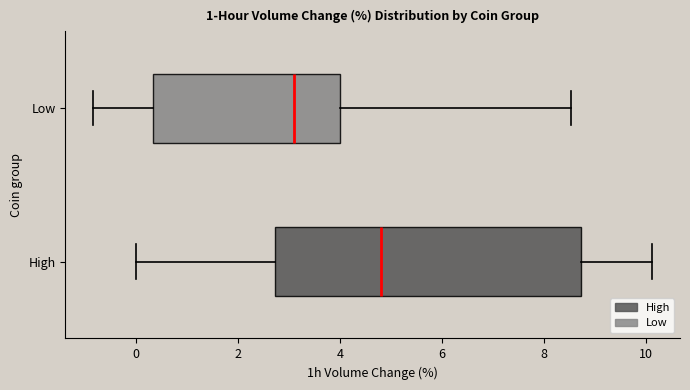

Reading bottom to top, read every box against the x-axis: the position of its median line, the range the box covers, and the ends of its whiskers. The values are not printed on the chart, so give them approximately, as read against the axis.

High: median 4.8, box 2.8 to 8.8, whiskers 0.0 to 10.2
Low: median 3.2, box 0.4 to 4.0, whiskers -0.8 to 8.6